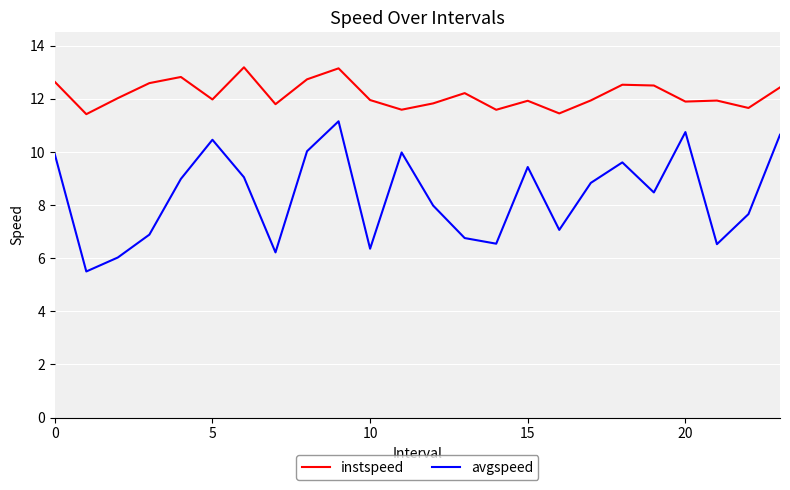

Does the chart have visible grid lines?

Yes